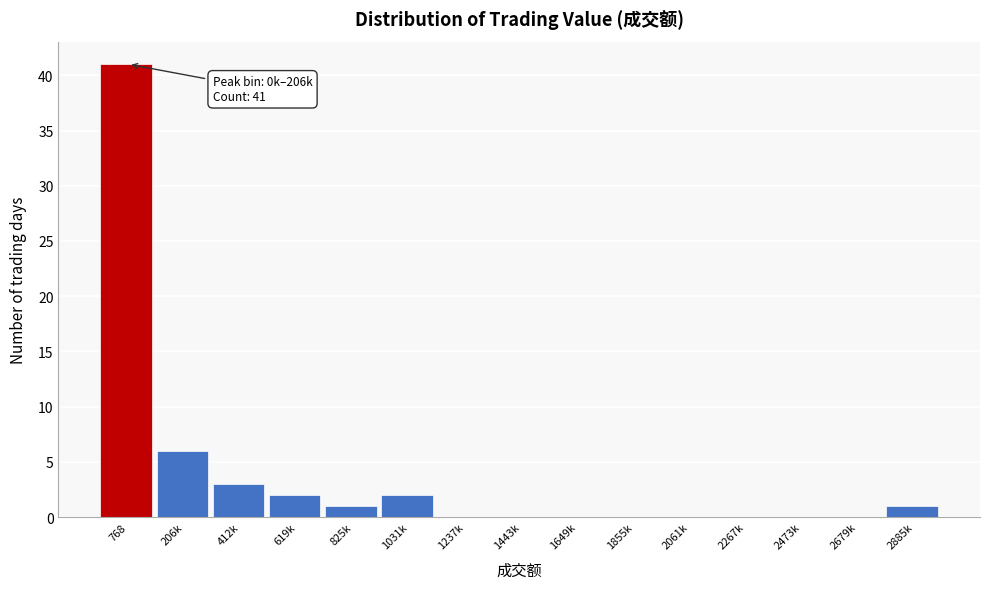

Reading right to left, what are all the values shown in this chart?

2885k=1	2679k=0	2473k=0	2267k=0	2061k=0	1855k=0	1649k=0	1443k=0	1237k=0	1031k=2	825k=1	619k=2	412k=3	206k=6	768=41